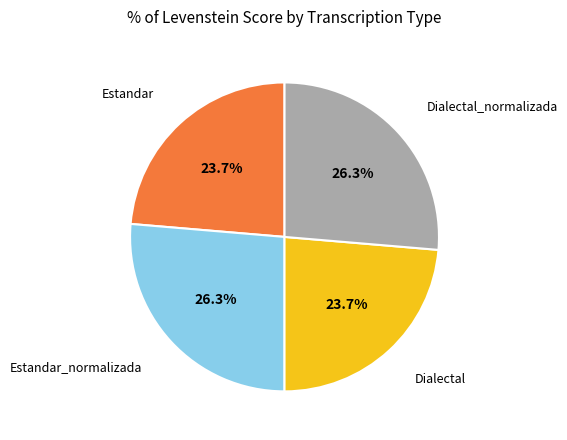

Does any single category account for the majority?

No